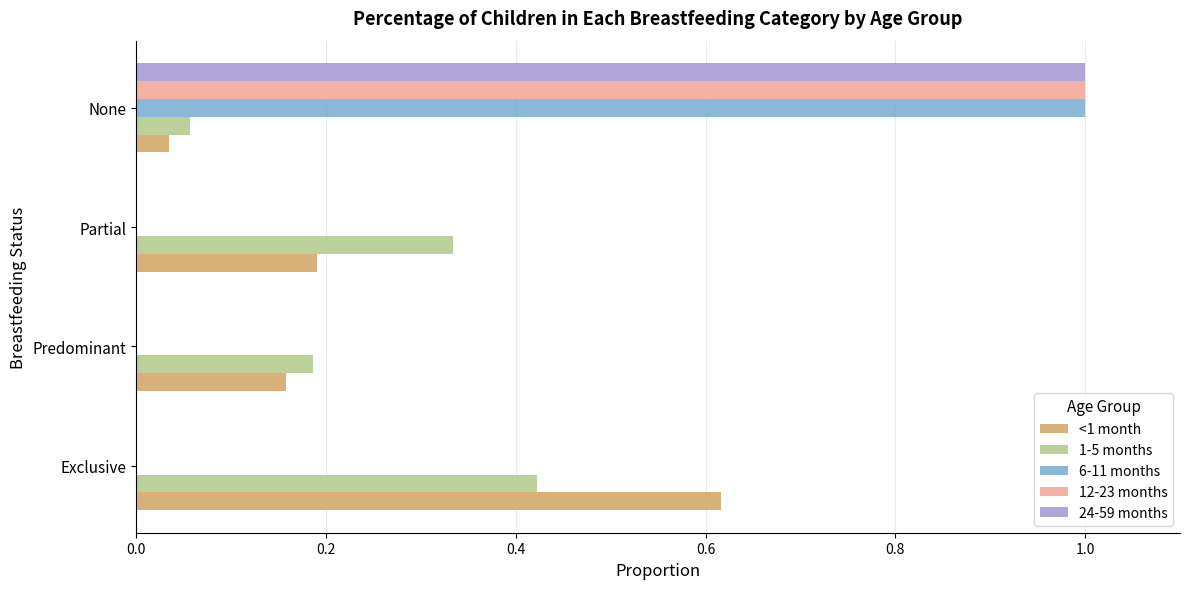

The <1 month series shows 0.0 at None. True or false?

True